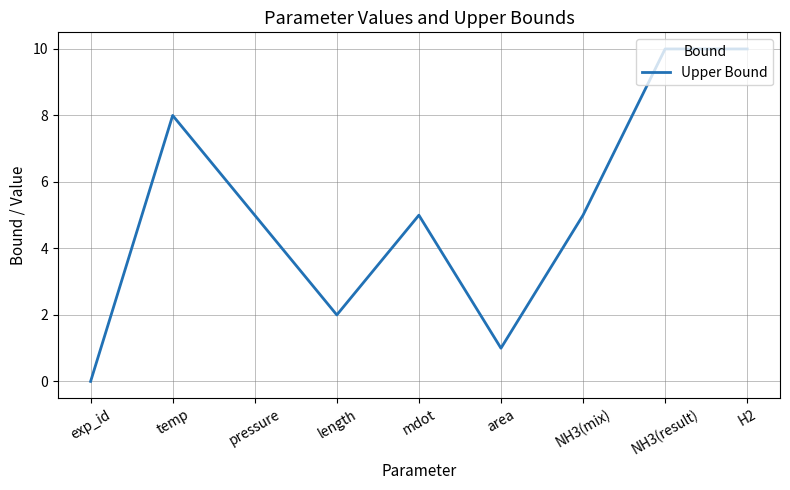

Reading right to left, what are all the values shown in this chart?

10	10	5	1	5	2	5	8	0